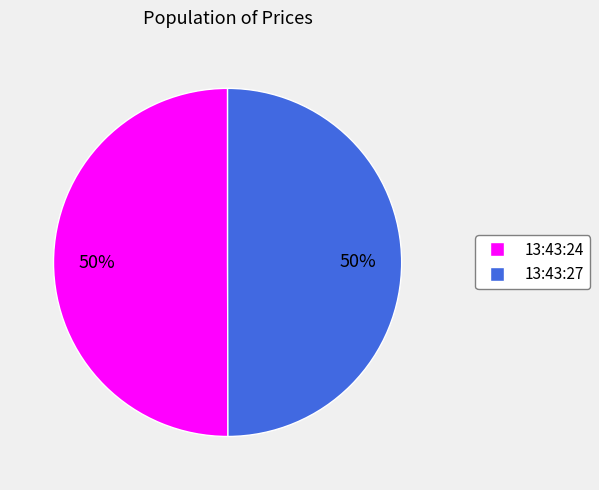

What is the ratio of the value at 13:43:27 to the value at 13:43:24?

1.0